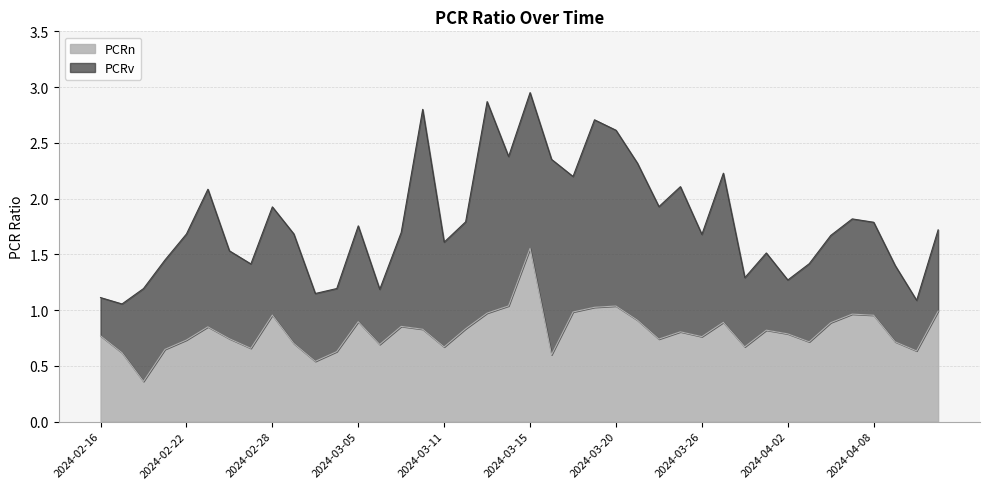

Where is the first local maximum?

2024-02-23